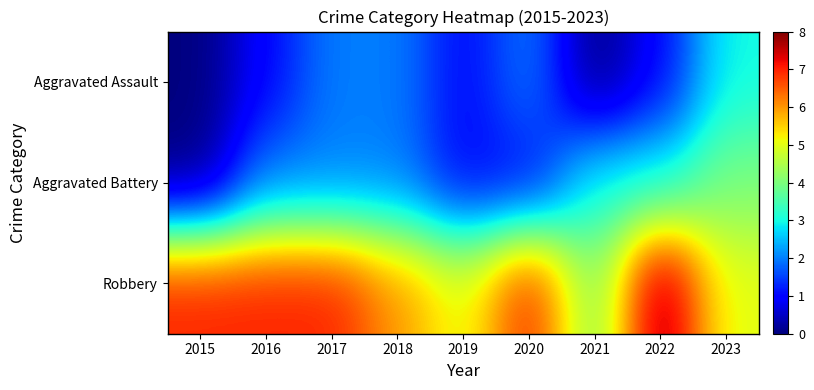

Which series has the largest total across all categories?

Robbery